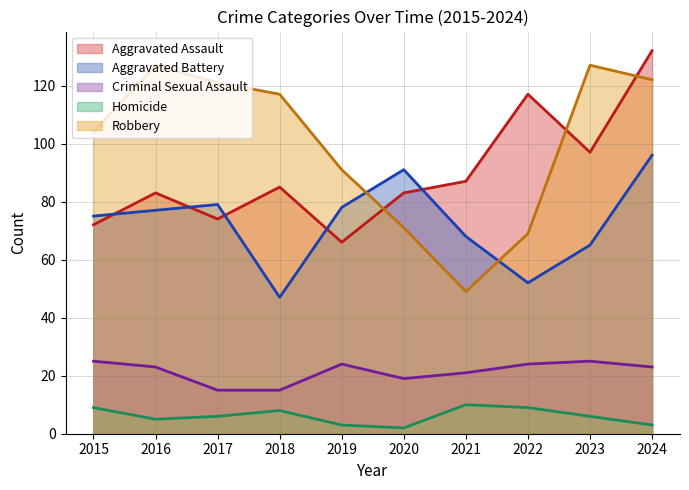

Which series has the largest range (max minus min)?

Robbery